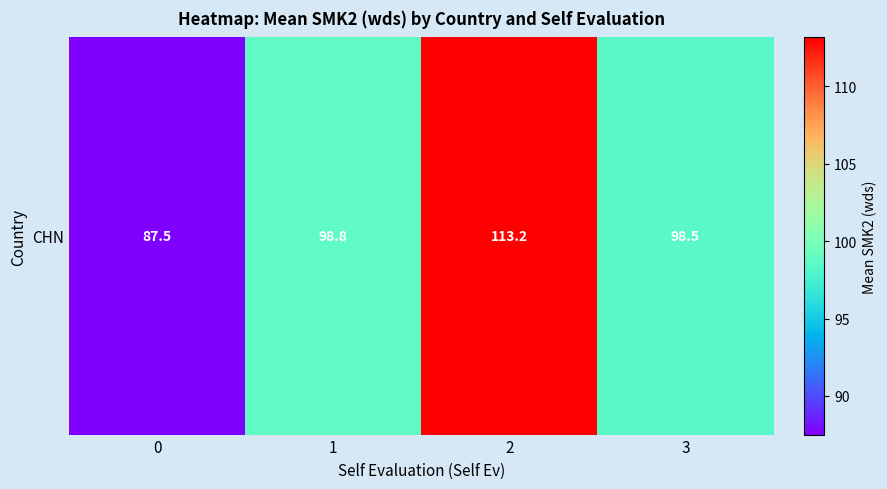

Reading right to left, extract all data points from this chart.

98.5	113.2	98.8	87.5